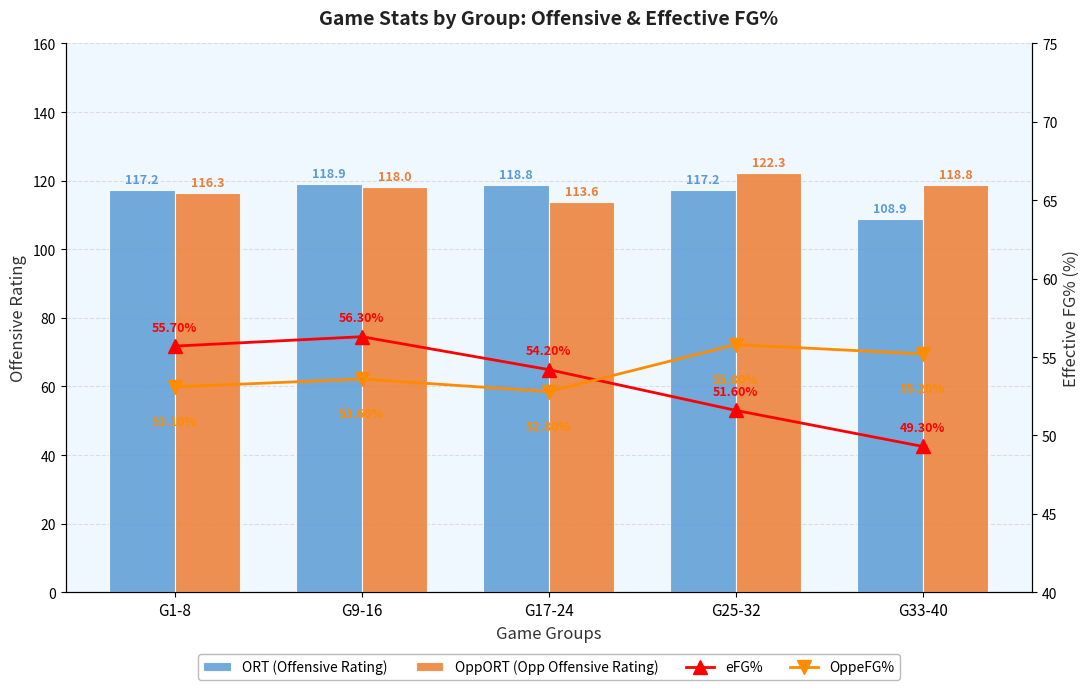

What is the sum of all OppORT (Opp Offensive Rating) values?

589.1